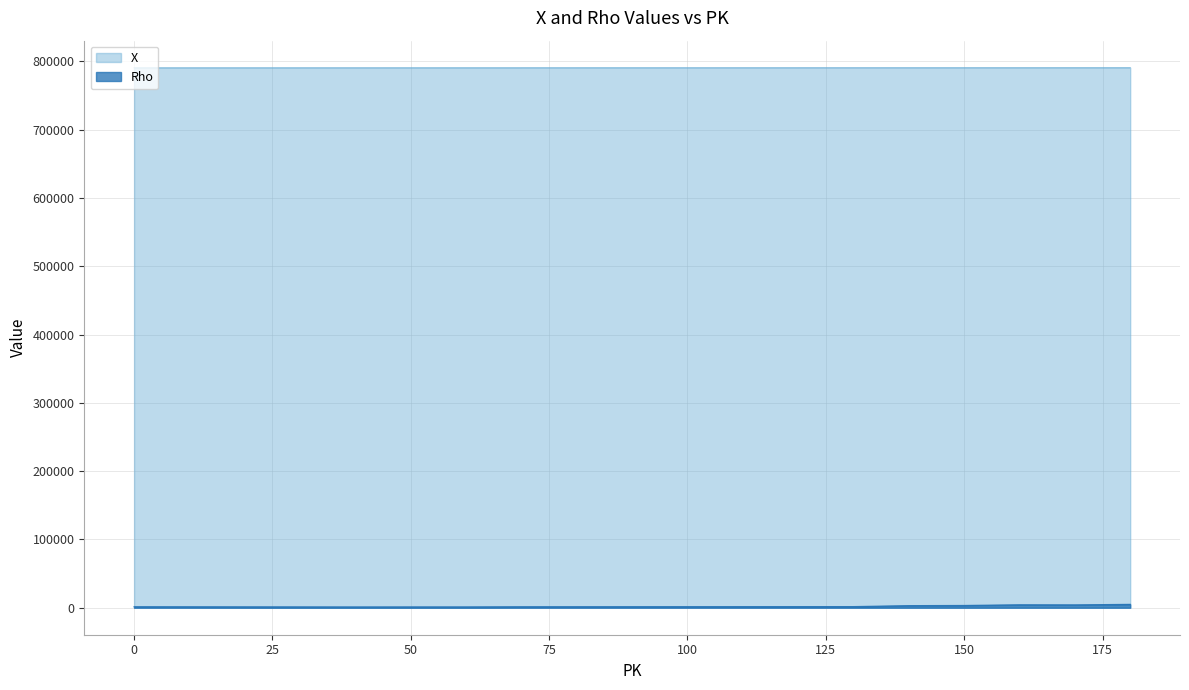

True or false: X and Rho intersect in this chart.

False